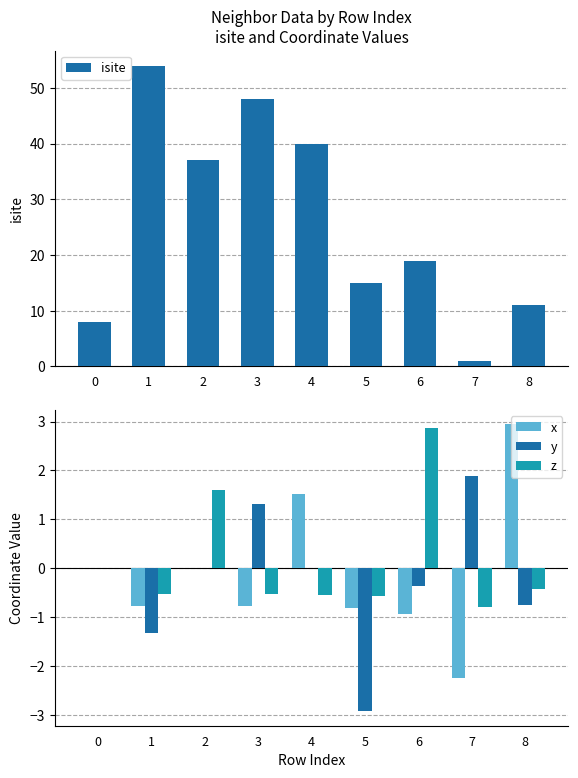

Between 0 and 6, which is larger?

6